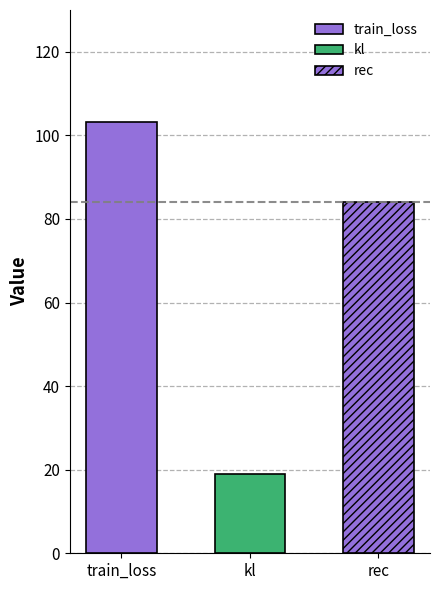

Which has a higher value, kl or train_loss?

train_loss